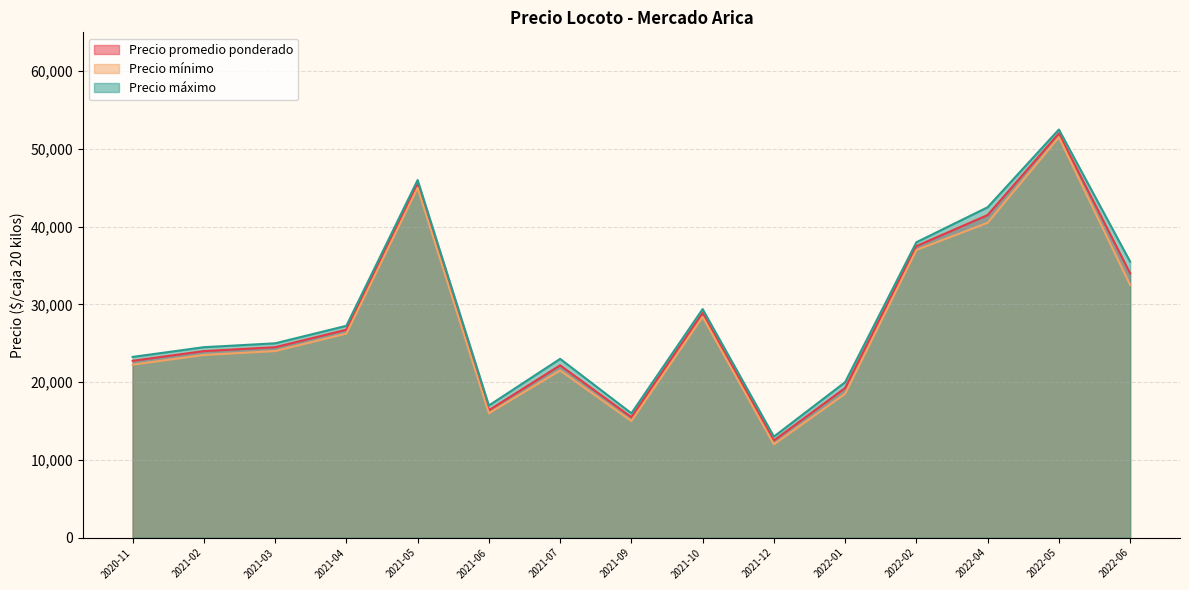

The value of Precio promedio ponderado at 2021-02-05 is 13424. True or false?

False